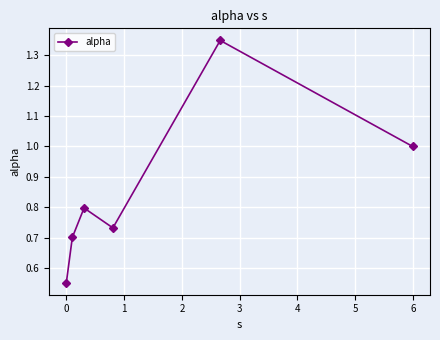

What is the value of the 6th point from the left?

1.0